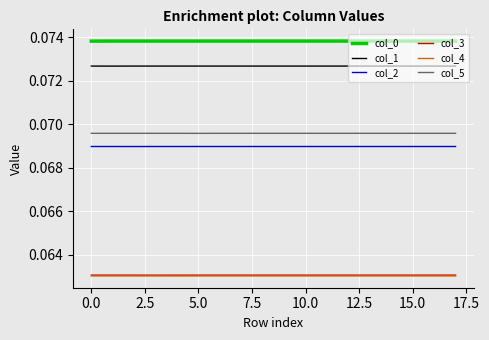

Which series has the largest total across all categories?

col_0